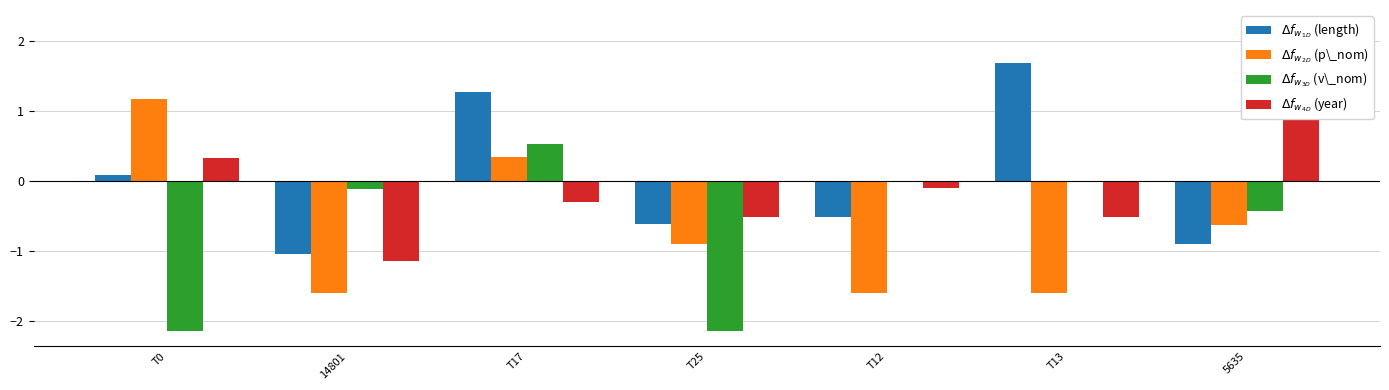

Read the $\Delta f_{w_{3D}}$ (v\_nom) value at T17.

0.5